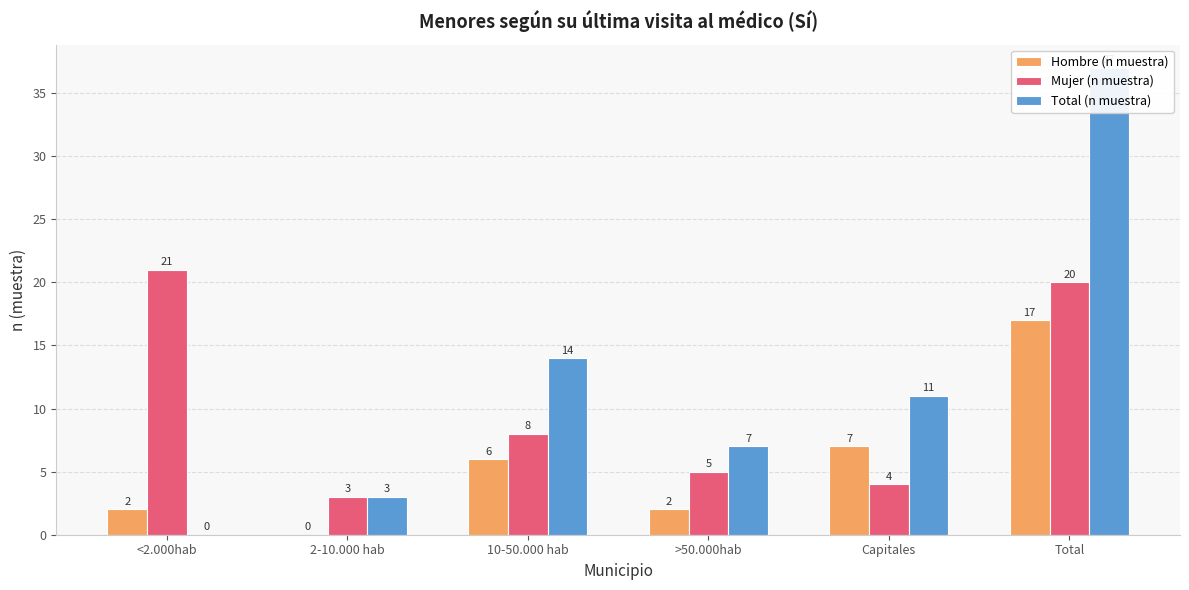

Reading left to right, what are all the values shown in this chart?

Hombre (n muestra): <2.000hab=2	2-10.000 hab=0	10-50.000 hab=6	>50.000hab=2	Capitales=7	Total=17
Mujer (n muestra): <2.000hab=21	2-10.000 hab=3	10-50.000 hab=8	>50.000hab=5	Capitales=4	Total=20
Total (n muestra): <2.000hab=0	2-10.000 hab=3	10-50.000 hab=14	>50.000hab=7	Capitales=11	Total=37